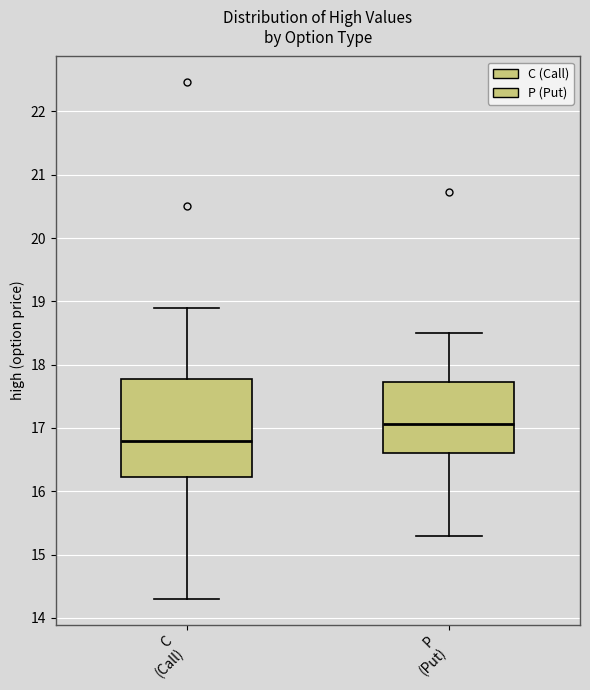

Reading left to right, read every box against the y-axis: the position of its median line, the range the box covers, and the ends of its whiskers. The values are not printed on the chart, so give them approximately, as read against the axis.

C (Call): median 16.8, box 16.2 to 17.8, whiskers 14.3 to 18.9
P (Put): median 17.1, box 16.6 to 17.7, whiskers 15.3 to 18.5